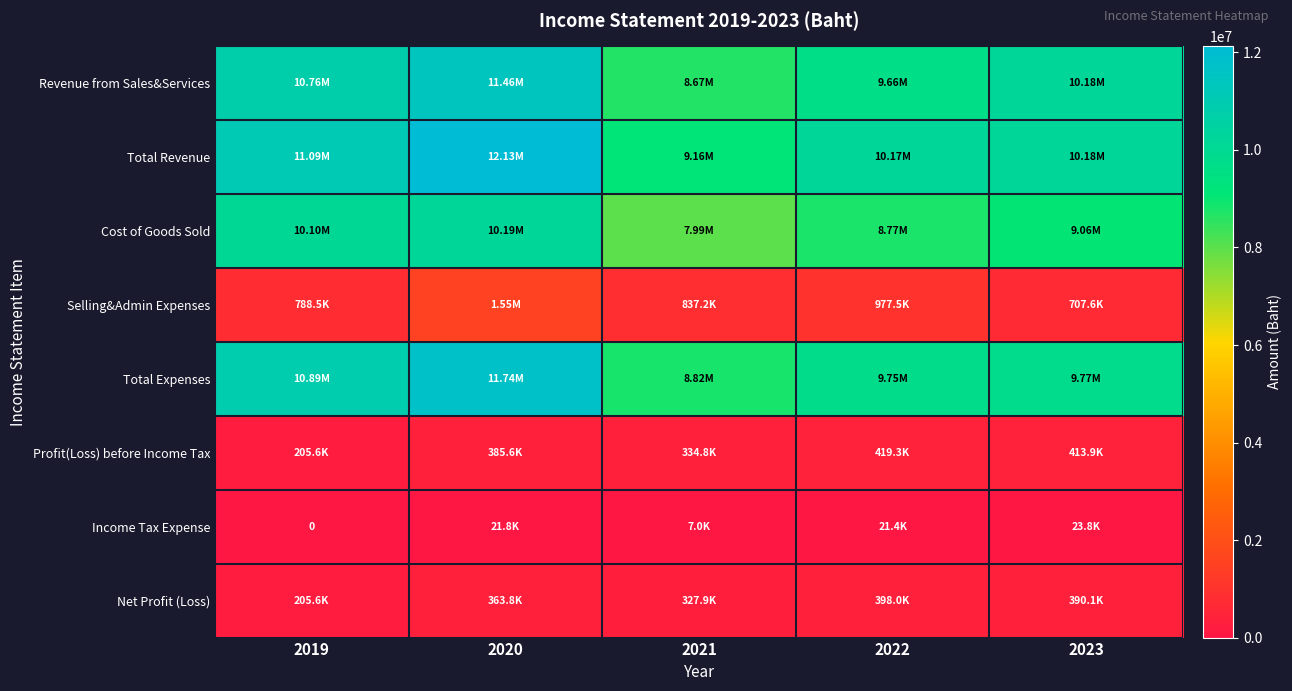

Which label corresponds to the smallest value in the chart?

2019